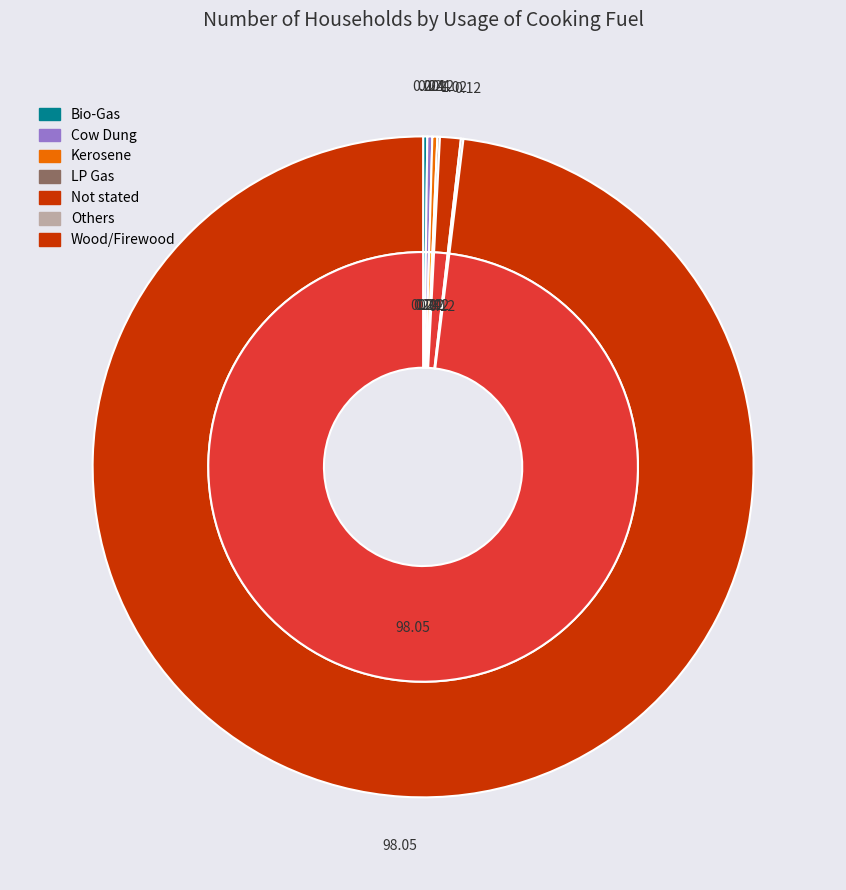

What is the largest slice in the pie chart?

Wood/Firewood